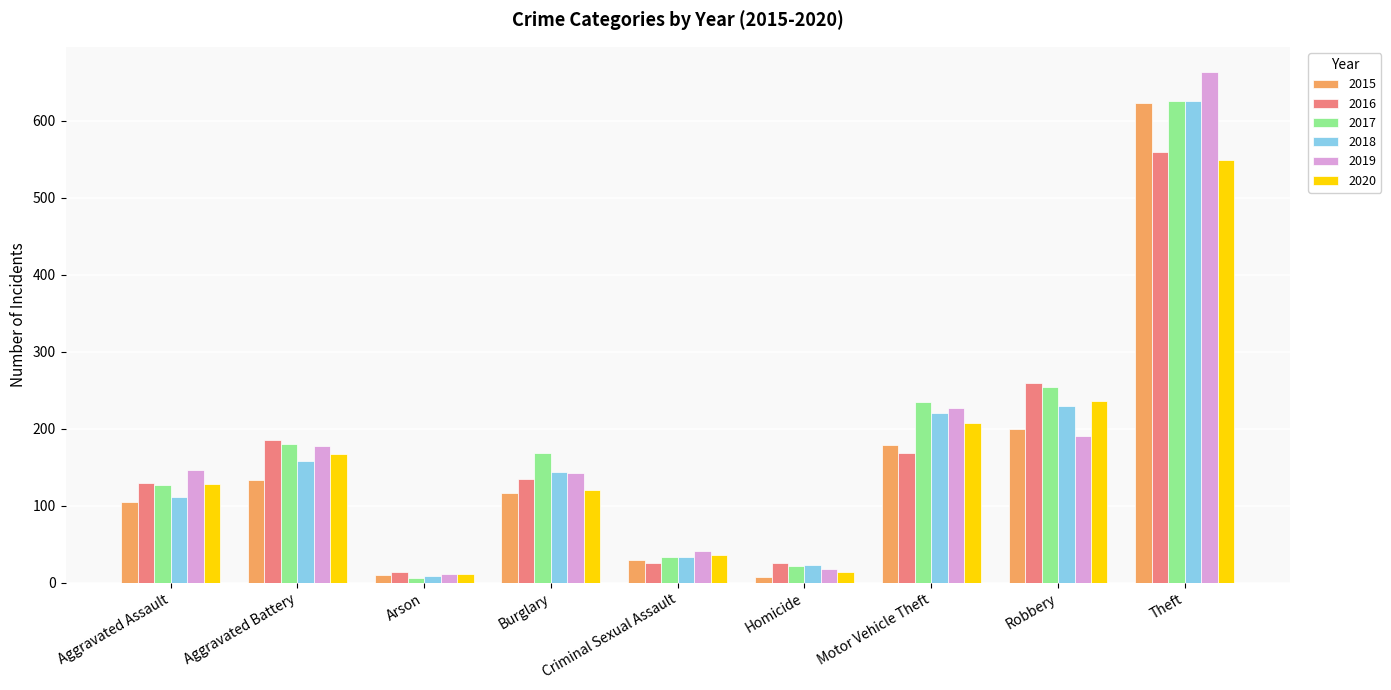

Where is 2017 nearest to the value 316?

Robbery